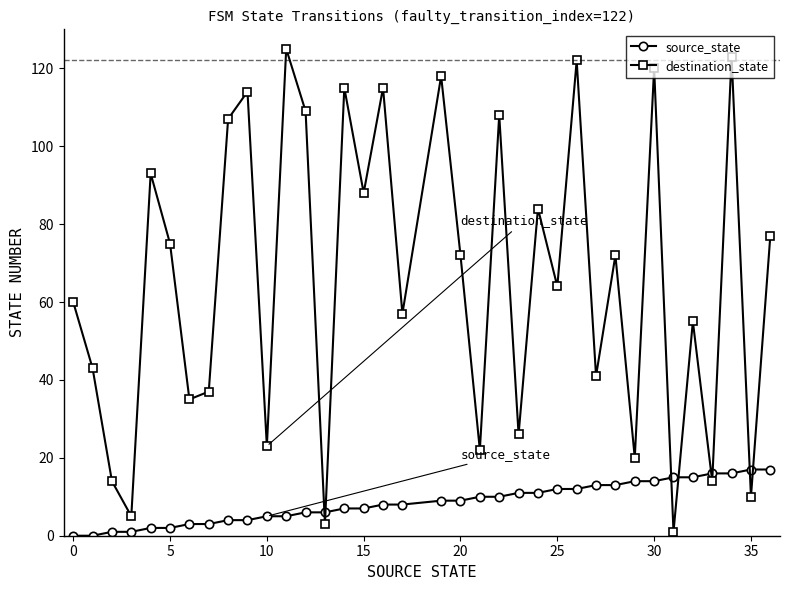

How many lines are shown in the chart?

2